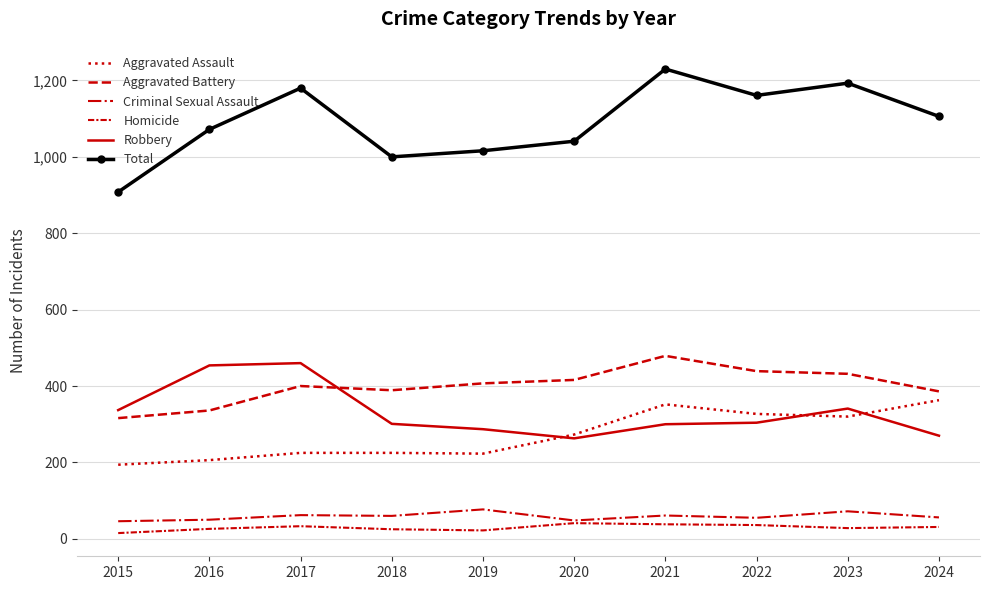

Reading left to right, transcribe all the data shown in this chart.

Aggravated Assault: 194	206	225	225	223	273	352	327	320	363
Aggravated Battery: 316	336	400	389	407	416	479	439	432	386
Criminal Sexual Assault: 46	50	62	60	77	48	61	55	72	56
Homicide: 15	26	33	25	22	41	38	36	28	31
Robbery: 337	454	460	301	287	263	300	304	341	270
Total: 908	1072	1180	1000	1016	1041	1230	1161	1193	1106